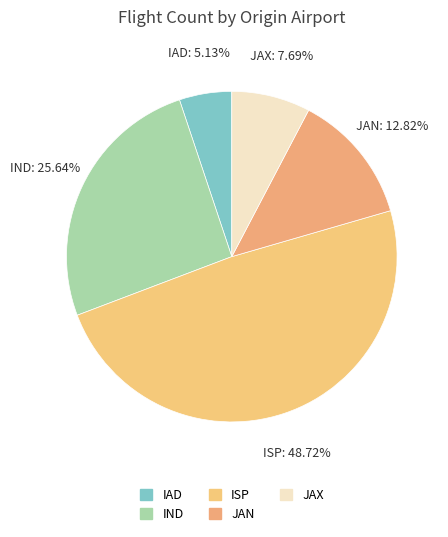

Which has a higher value, JAN or JAX?

JAN